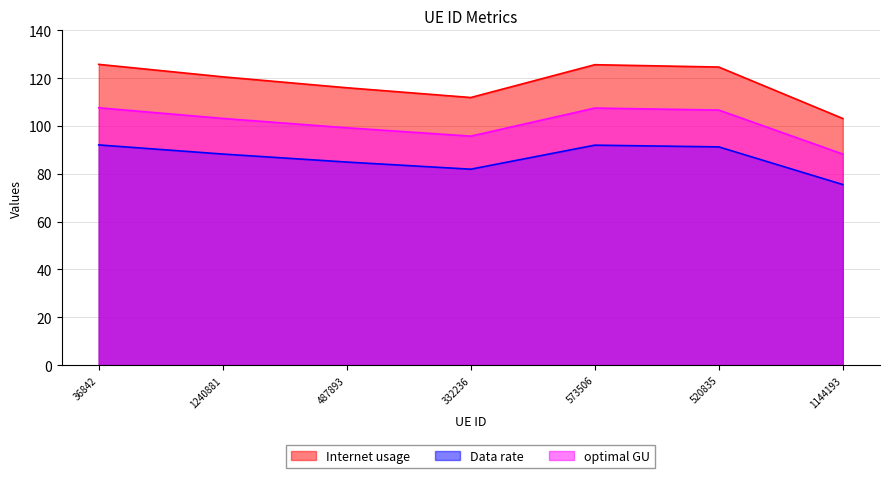

List the labels in order of Internet usage value, smallest first.

1144193, 332236, 487893, 1240881, 520835, 573506, 36842